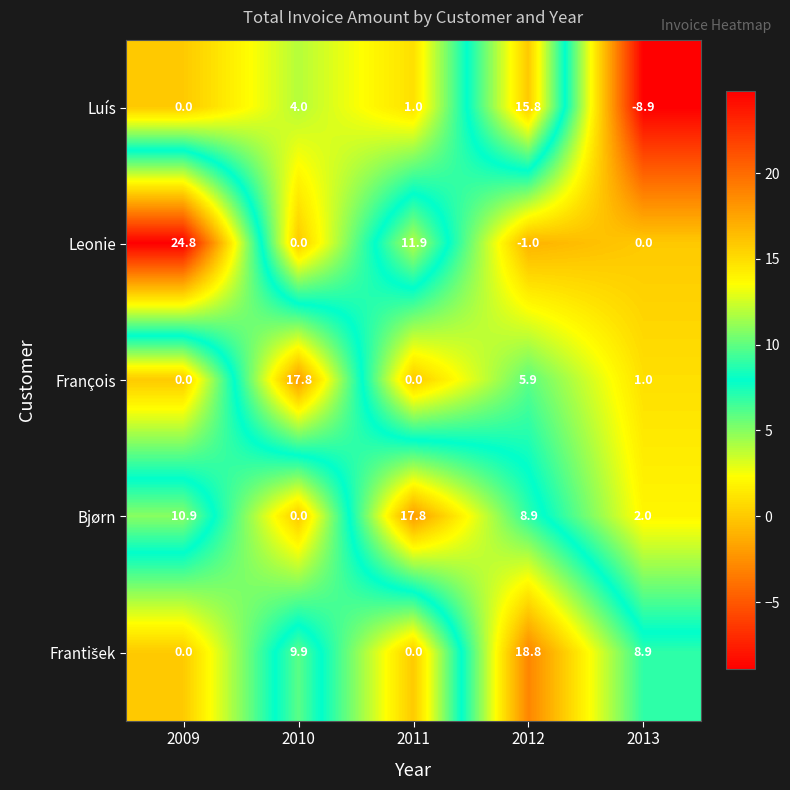

What is the smallest value displayed?

-8.9